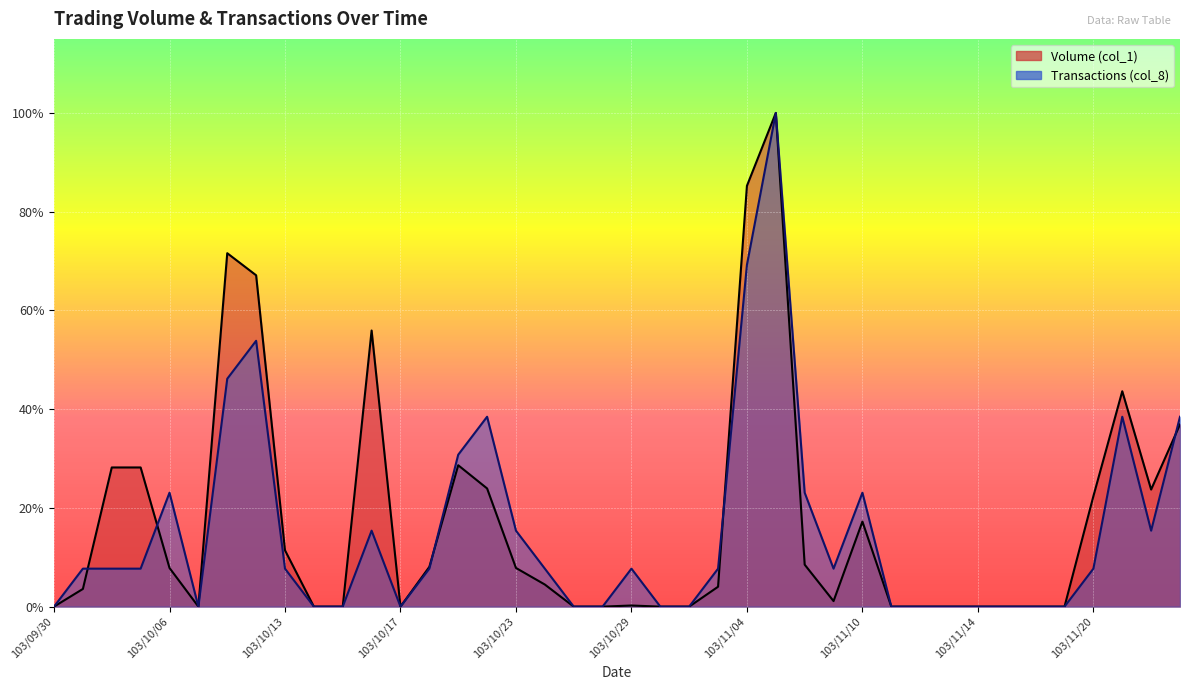

Reading left to right, what are all the values shown in this chart?

Volume (col_1): 0.0	16000.0	126000.0	126000.0	35000.0	0.0	320000.0	300000.0	51000.0	0.0	0.0	250000.0	0.0	36000.0	128000.0	107000.0	35000.0	20000.0	0.0	0.0	1000.0	0.0	0.0	18000.0	381000.0	447000.0	38000.0	5000.0	77000.0	0.0	0.0	0.0	0.0	0.0	0.0	0.0	100000.0	195000.0	106000.0	165000.0
Transactions (col_8): 0.0	34384.6	34384.6	34384.6	103153.8	0.0	206307.7	240692.3	34384.6	0.0	0.0	68769.2	0.0	34384.6	137538.5	171923.1	68769.2	34384.6	0.0	0.0	34384.6	0.0	0.0	34384.6	309461.5	447000.0	103153.8	34384.6	103153.8	0.0	0.0	0.0	0.0	0.0	0.0	0.0	34384.6	171923.1	68769.2	171923.1